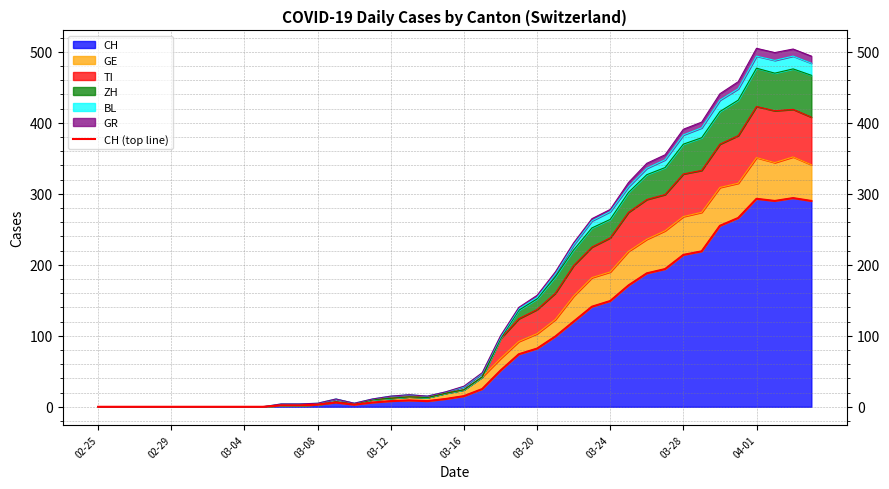

What is the highest value of the CH series?

294